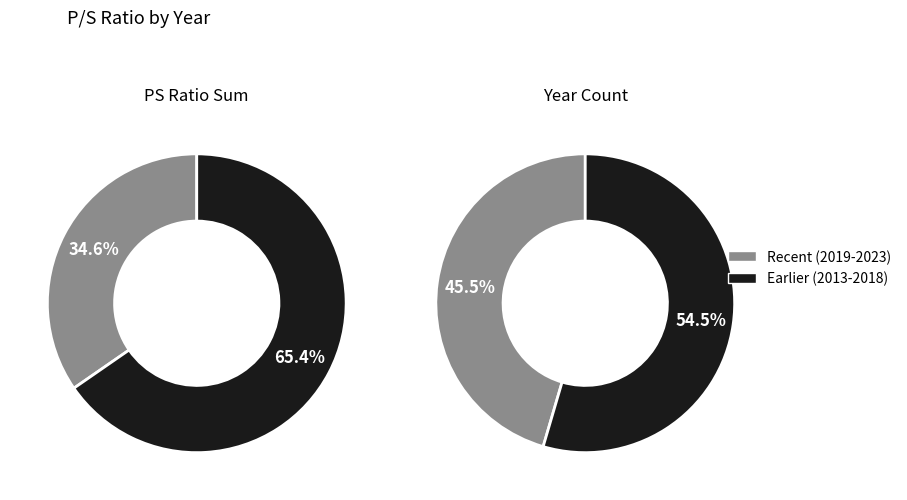

Do 2015 and 2018 together represent more than half of the pie?

No